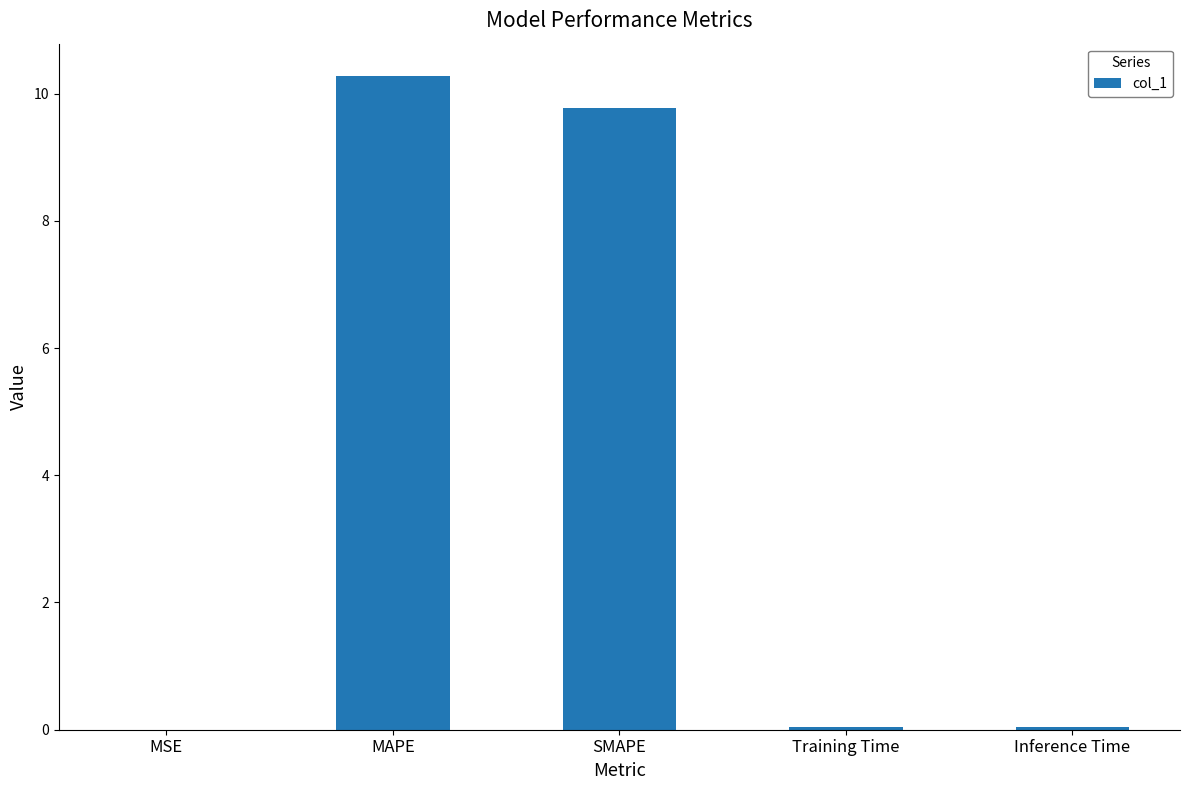

The value at MSE is 0.0. True or false?

True